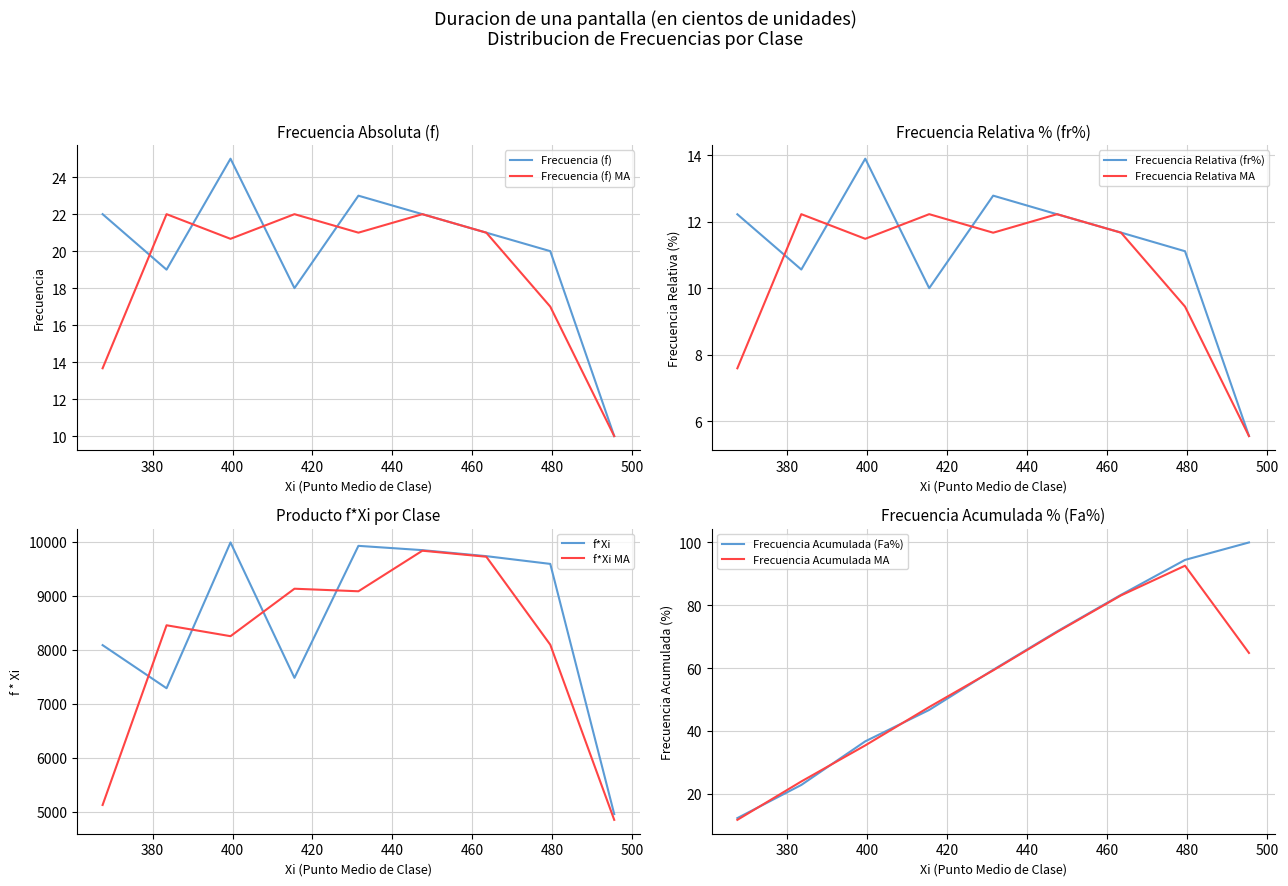

What is the minimum value shown in the chart?

5.6